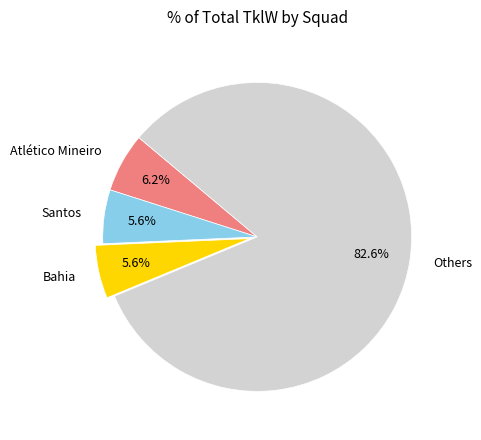

To the nearest percent, what percentage of the pie is Atlético Mineiro?

6%